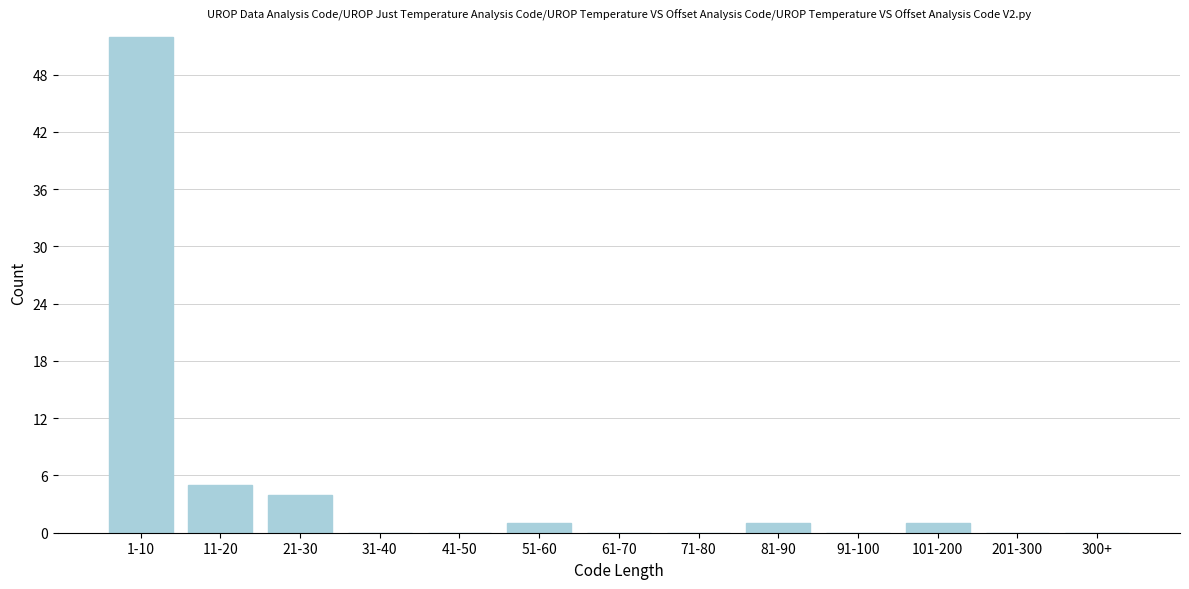

Reading right to left, list all the values displayed in this chart.

300+=0	201-300=0	101-200=1	91-100=0	81-90=1	71-80=0	61-70=0	51-60=1	41-50=0	31-40=0	21-30=4	11-20=5	1-10=52